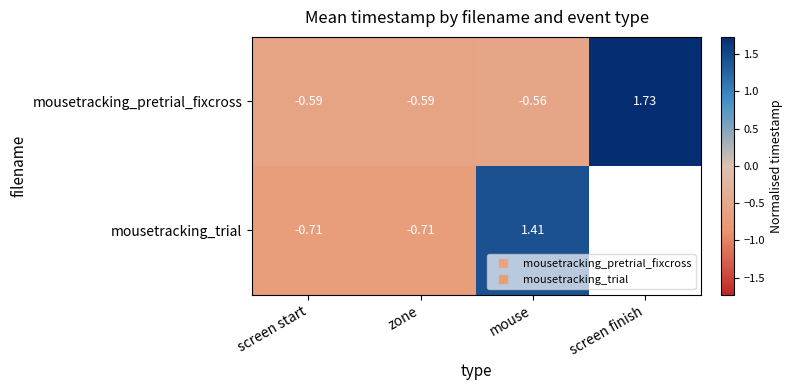

Which series has the largest total across all categories?

mousetracking_pretrial_fixcross